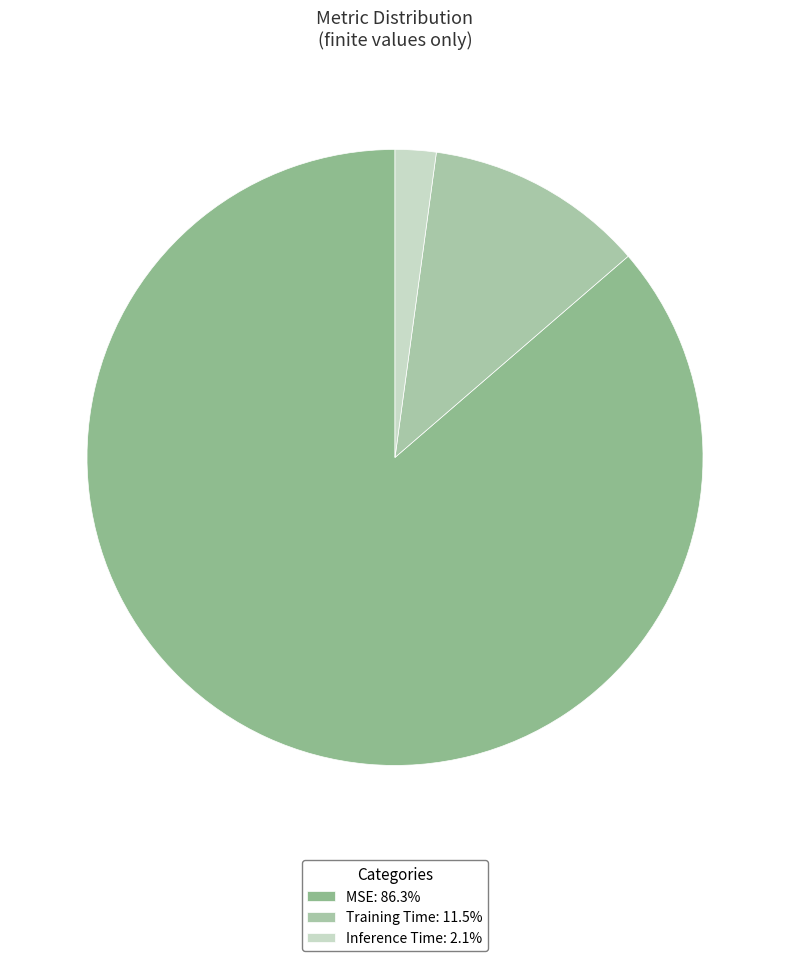

What percentage is the Inference Time slice, to the nearest percent?

2%